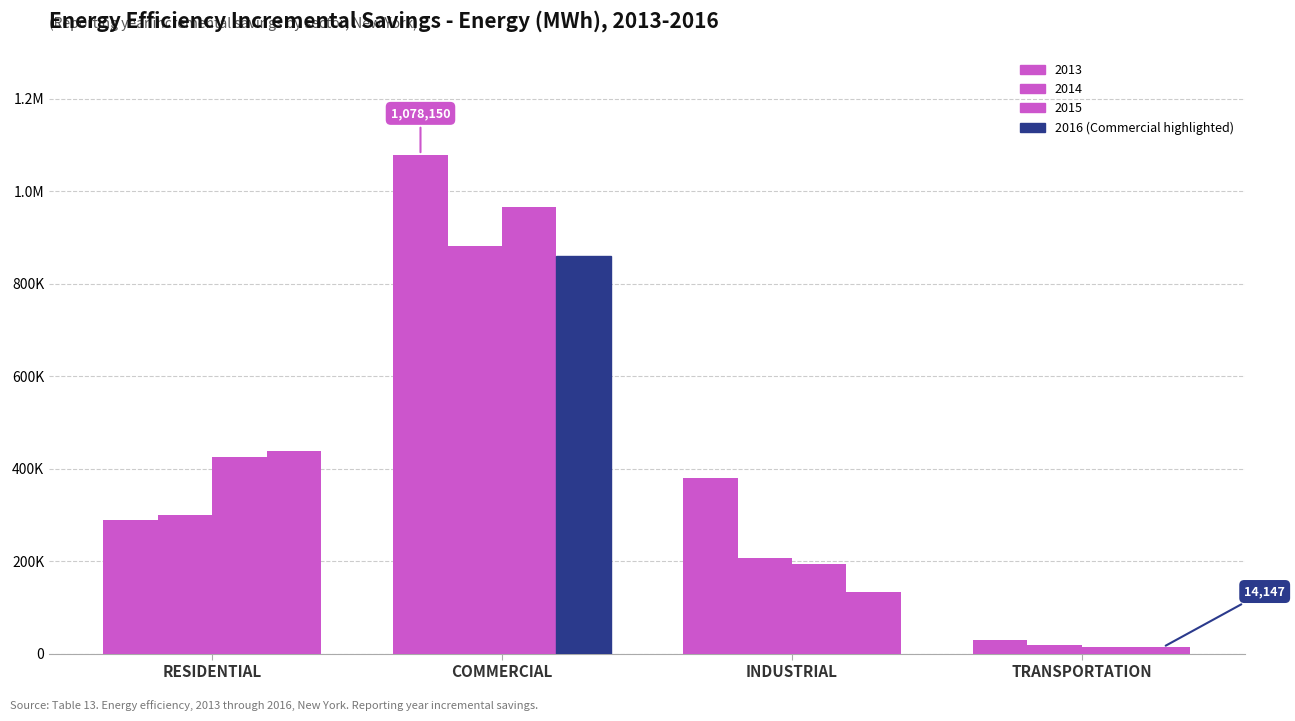

Does the chart contain stacked bars?

No